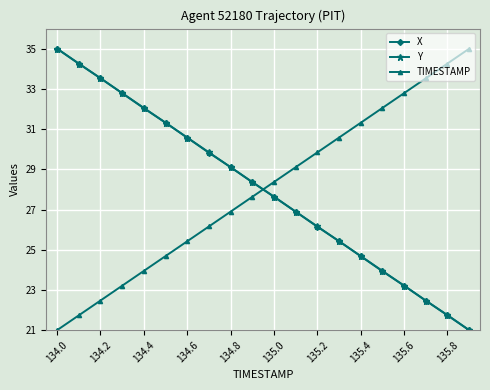

What is the minimum value for X?

21.0